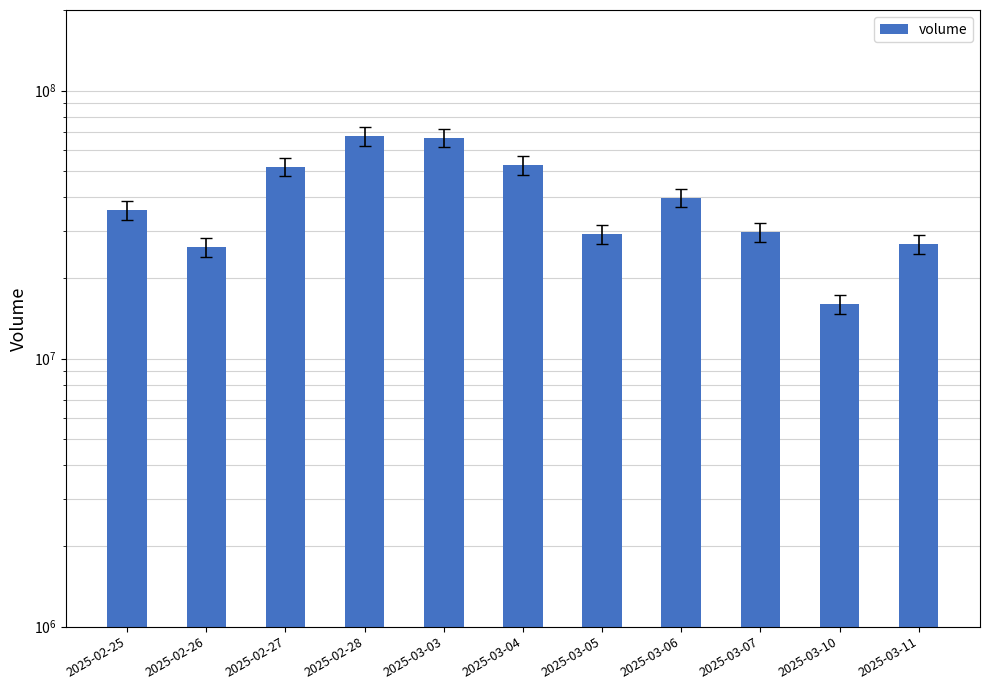

What is the change in value from 2025-02-25 to 2025-03-06?

+4024806